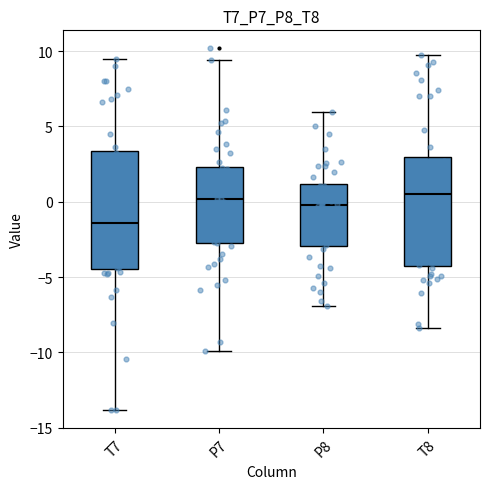

Where does the upper whisker of the box for P8 end on the y-axis? The values are not printed on the chart, so give them approximately, as read against the axis.

6.0